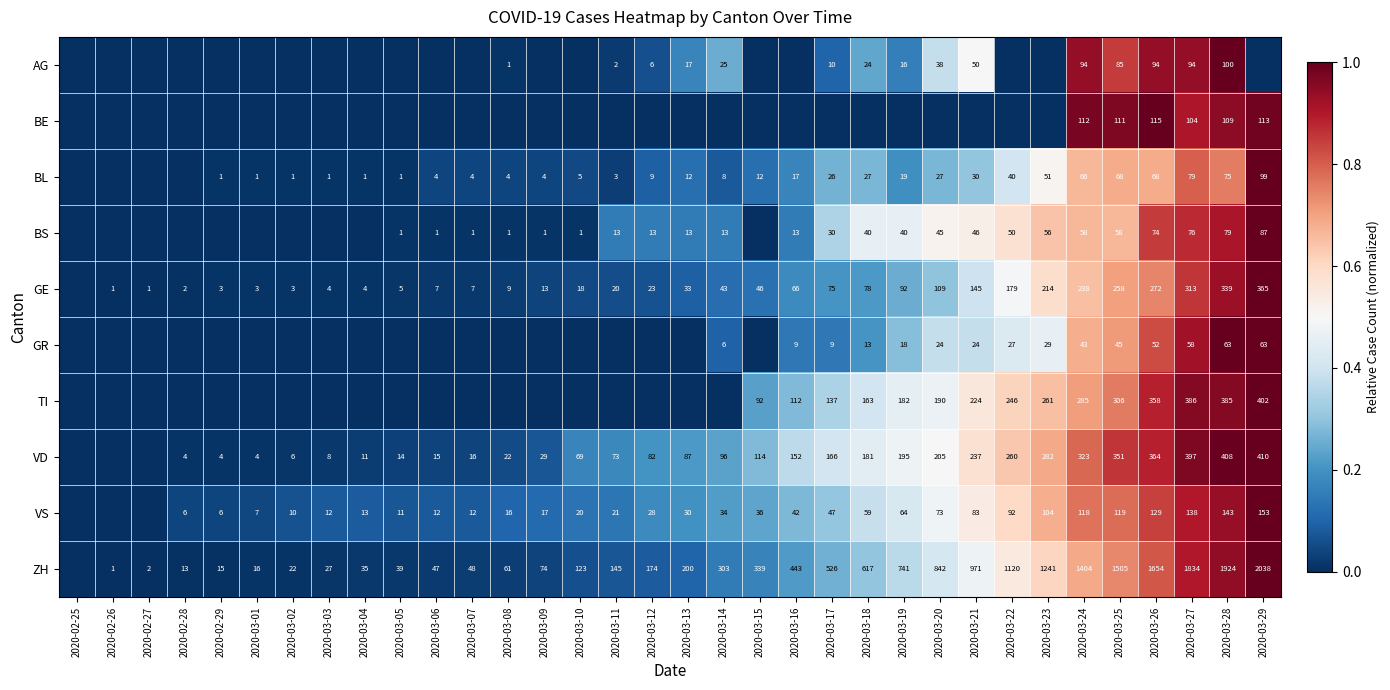

The value of VD at 2020-02-29 is 4. True or false?

True